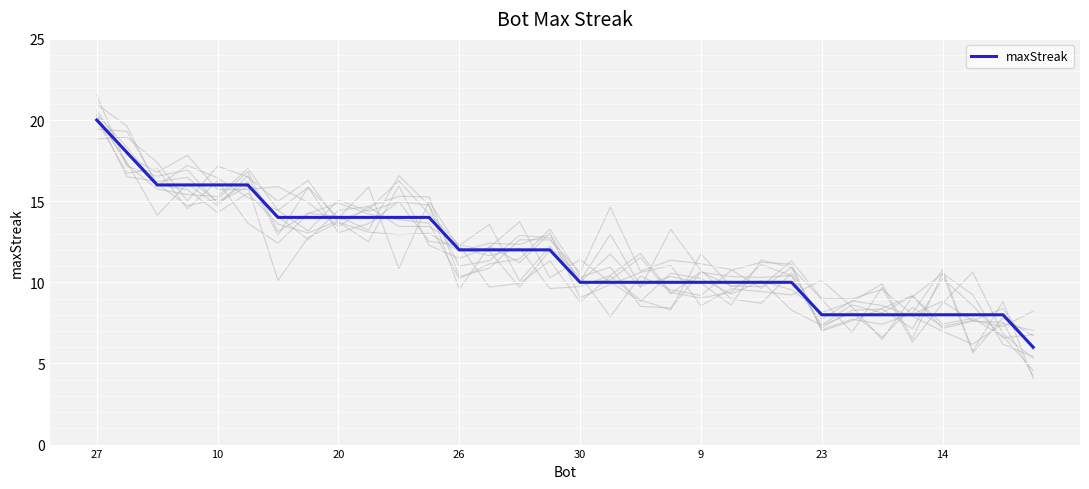

What is the difference between the maximum and minimum values?

14